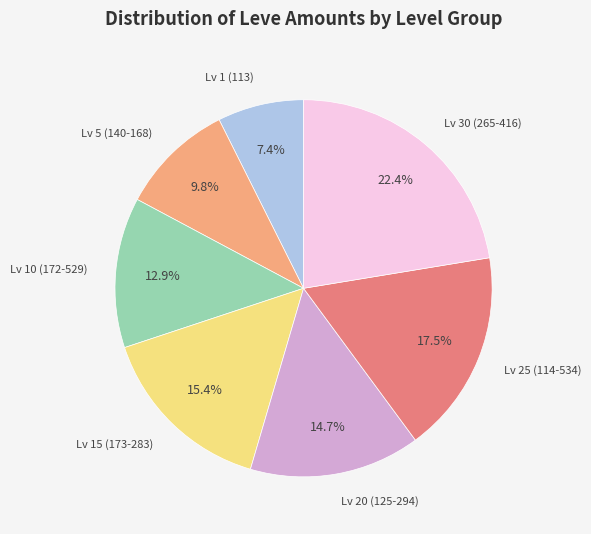

Is there a majority slice in this chart?

No